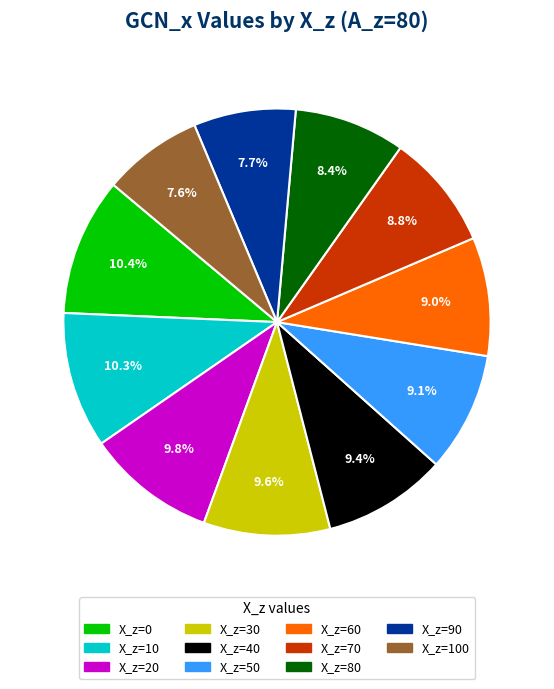

To the nearest percent, what is the average slice percentage?

9%